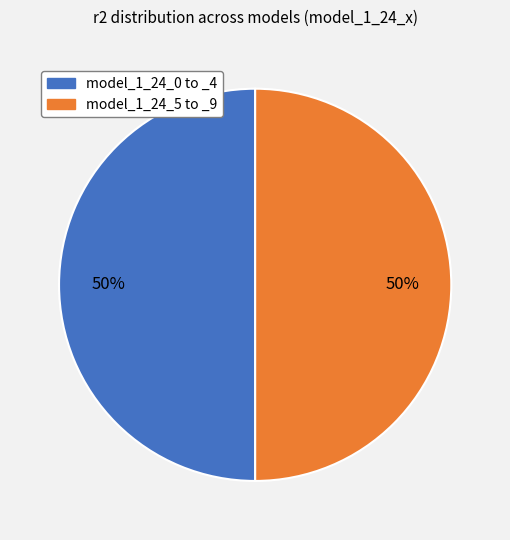

To the nearest percent, what is the average slice percentage?

50%